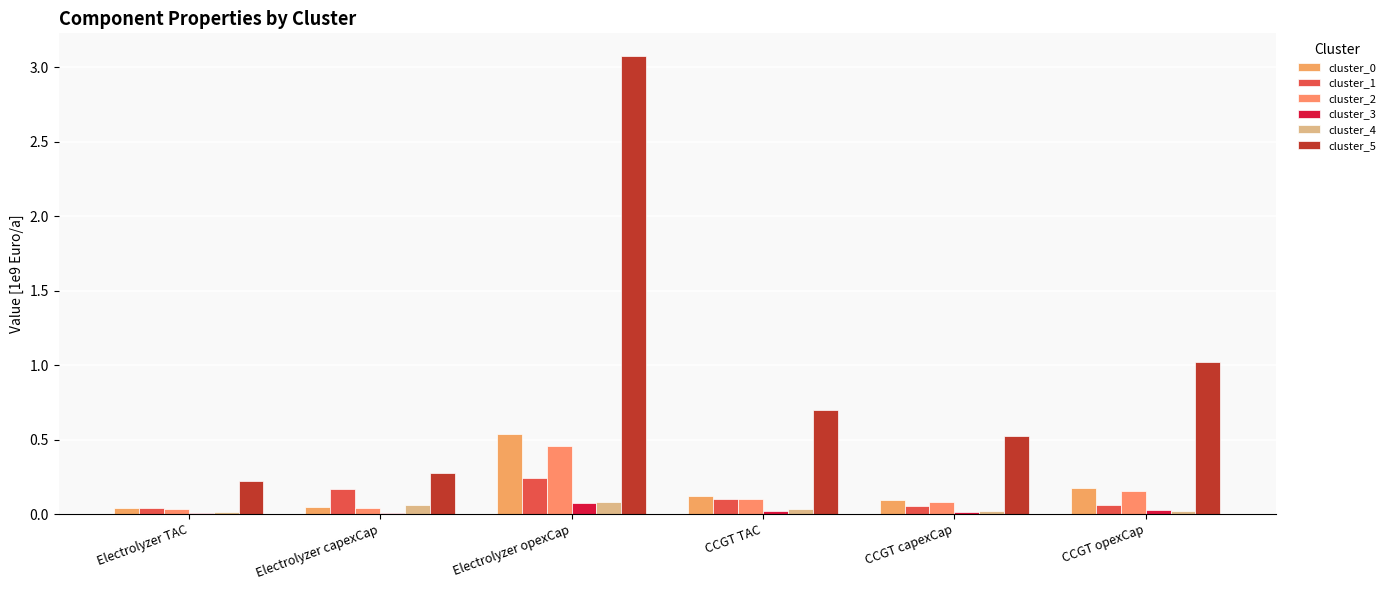

Is it true that cluster_1 equals 0.1 at Electrolyzer TAC?

False